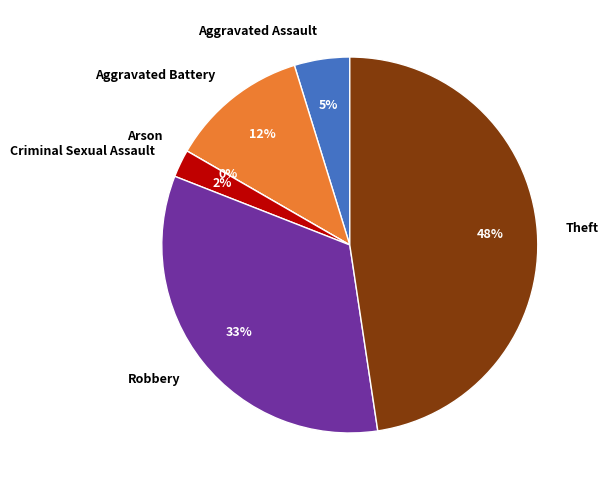

Does Aggravated Assault represent more than half of the total?

No